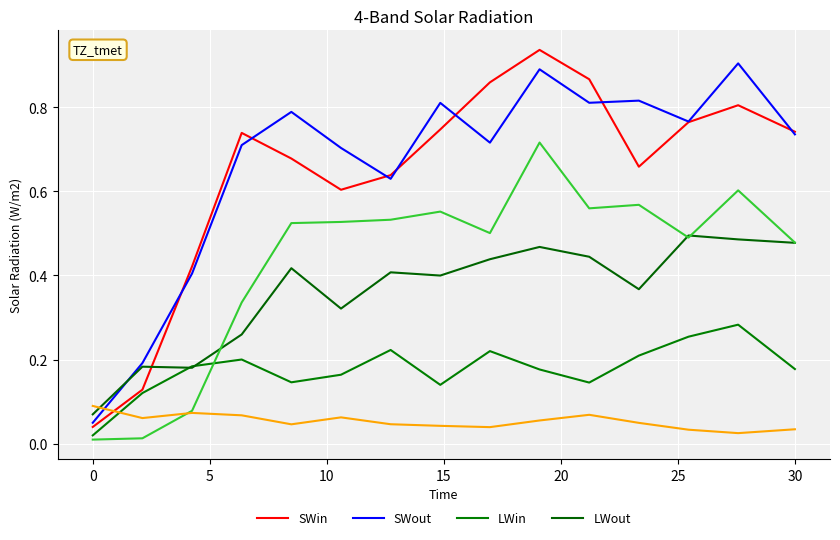

Reading right to left, what are all the values shown in this chart?

SWin: 0.7	0.8	0.8	0.7	0.9	0.9	0.9	0.7	0.6	0.6	0.7	0.7	0.4	0.1	0.0
SWout: 0.7	0.9	0.8	0.8	0.8	0.9	0.7	0.8	0.6	0.7	0.8	0.7	0.4	0.2	0.1
LWin: 0.2	0.3	0.3	0.2	0.1	0.2	0.2	0.1	0.2	0.2	0.1	0.2	0.2	0.1	0.0
LWout: 0.5	0.5	0.5	0.4	0.4	0.5	0.4	0.4	0.4	0.3	0.4	0.3	0.2	0.2	0.1
species_6: 0.5	0.6	0.5	0.6	0.6	0.7	0.5	0.6	0.5	0.5	0.5	0.3	0.1	0.0	0.0
species_7: 0.0	0.0	0.0	0.0	0.1	0.1	0.0	0.0	0.0	0.1	0.0	0.1	0.1	0.1	0.1